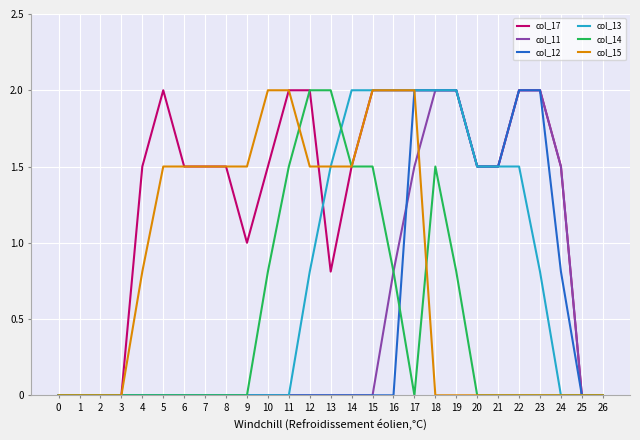

Which series changed the most between 22 and 23?

col_13